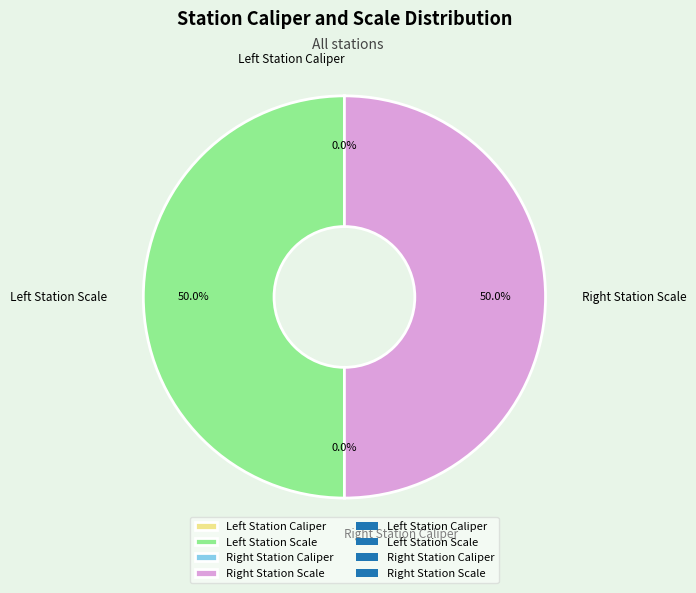

Rank the categories by value from lowest to highest.

Left Station Caliper, Right Station Caliper, Right Station Scale, Left Station Scale